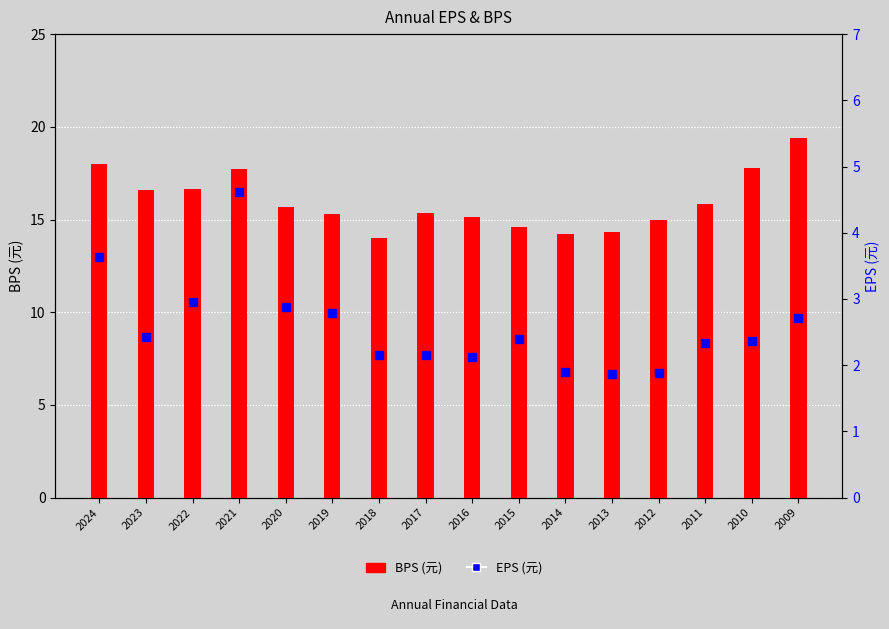

Which series has the largest total across all categories?

BPS